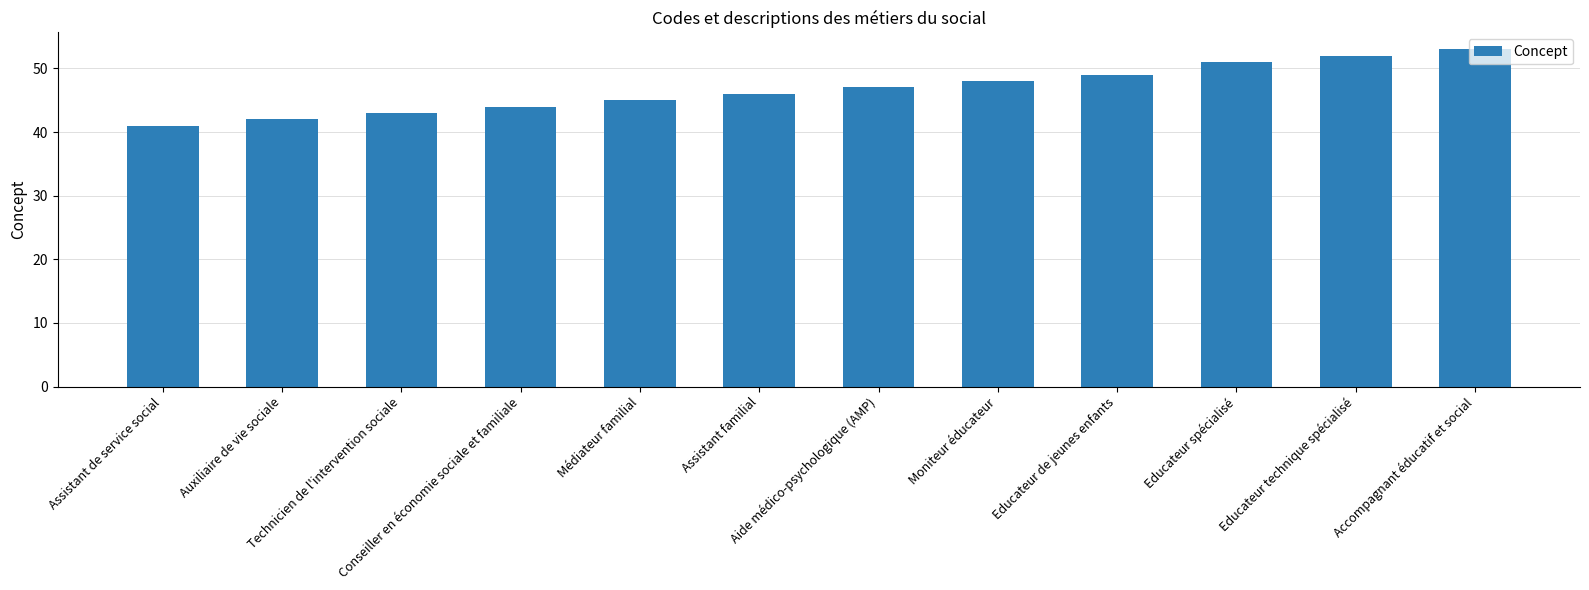

What is the value of the 10th bar from the left?

51